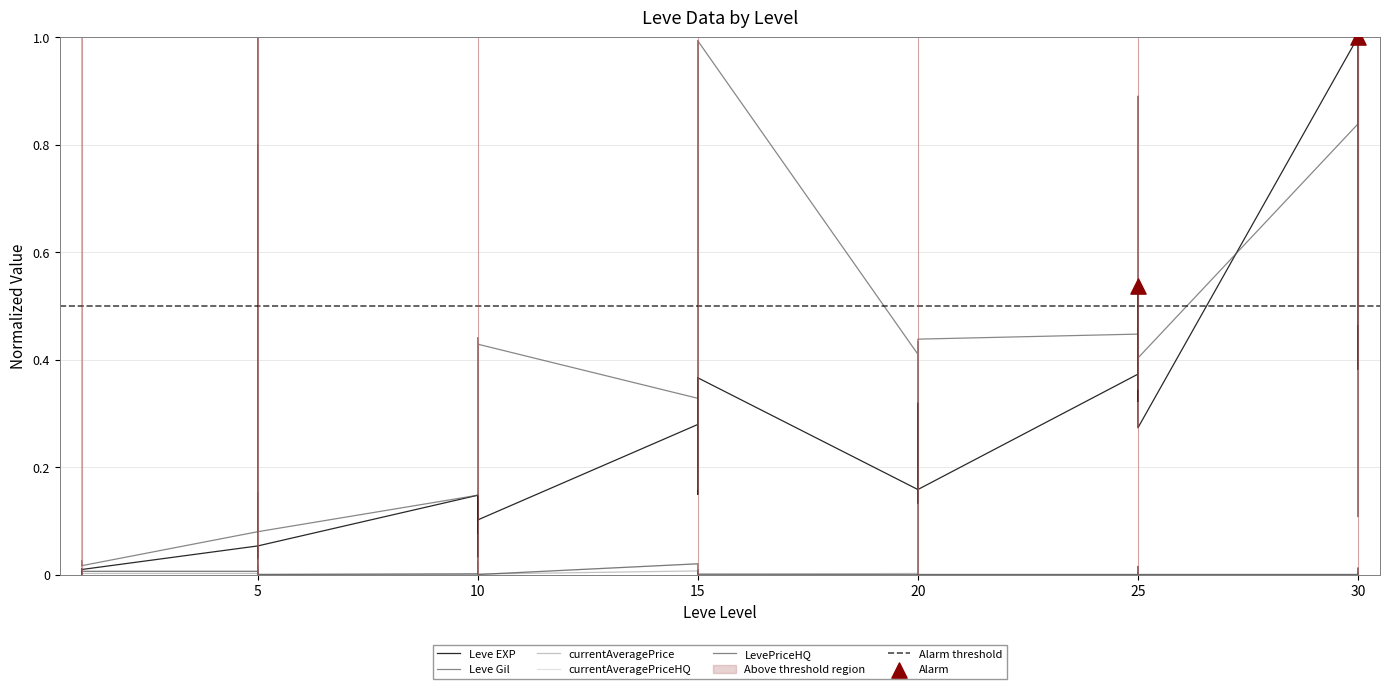

What are all the series names shown in the legend?

Leve EXP, Leve Gil, currentAveragePrice, currentAveragePriceHQ, LevePriceHQ